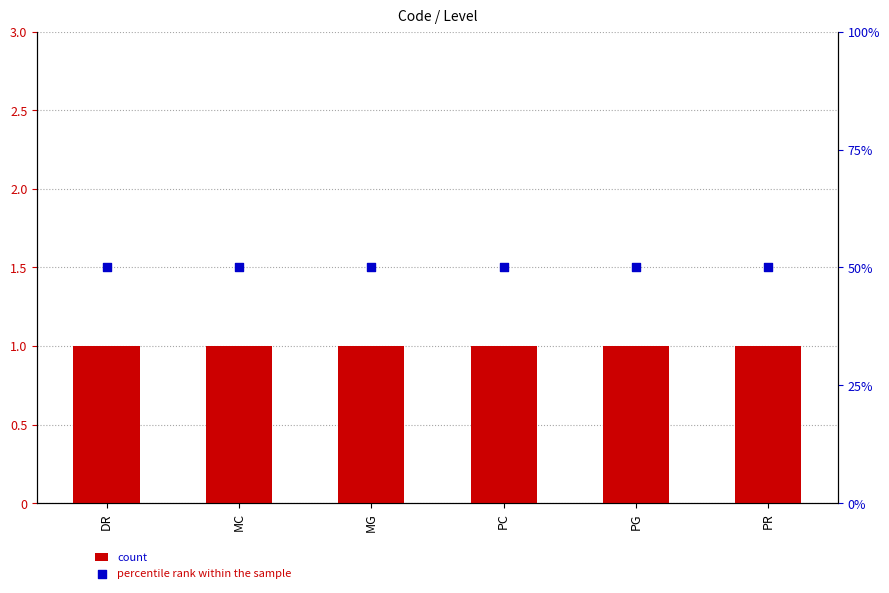

Which series contains the highest Y value?

percentile rank within the sample